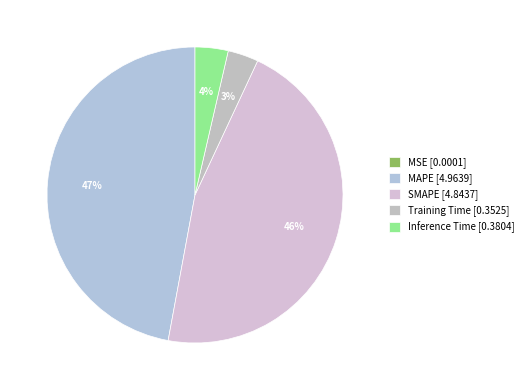

To the nearest percent, what is the difference between the MSE and Inference Time slice percentages?

4%